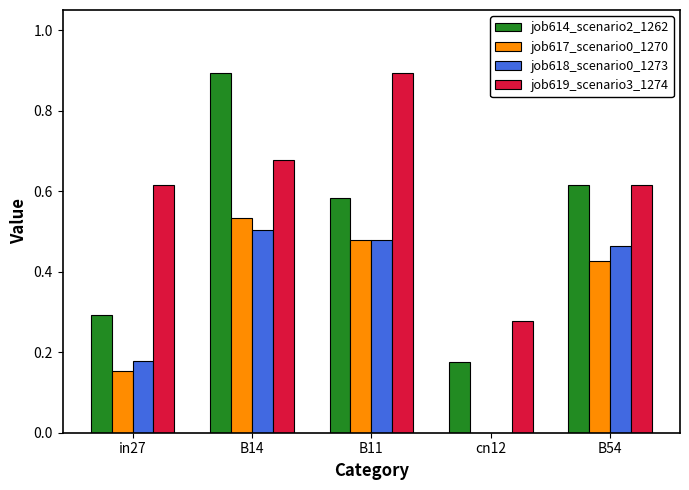

Which series changed the most between in27 and B54?

job614_scenario2_1262